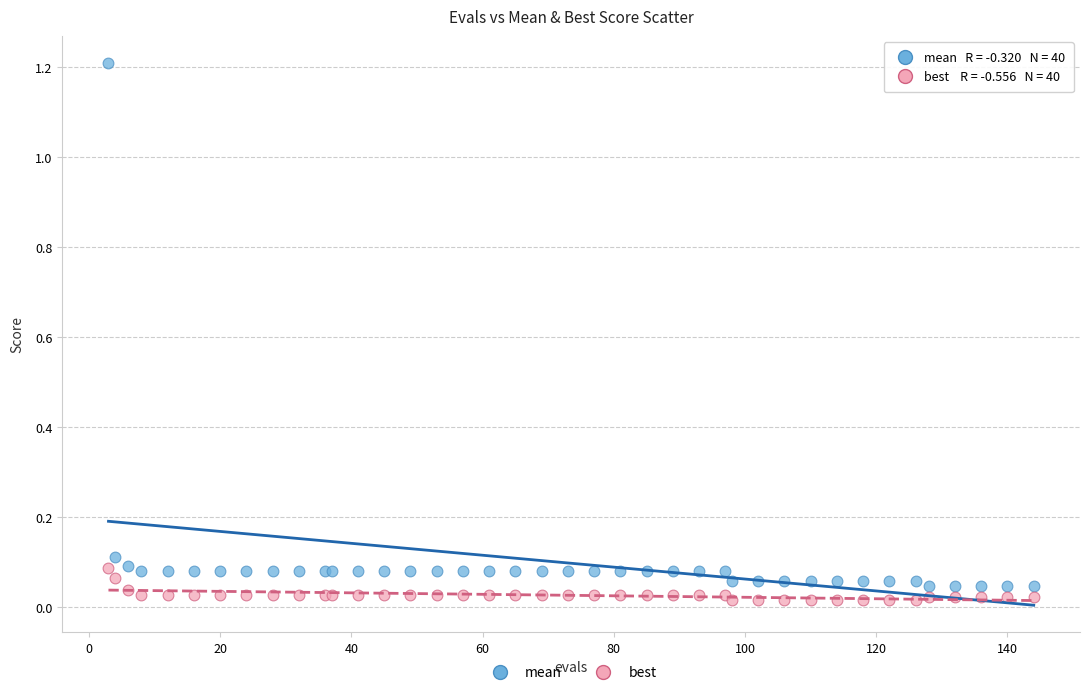

Which series reaches the maximum Y coordinate?

mean